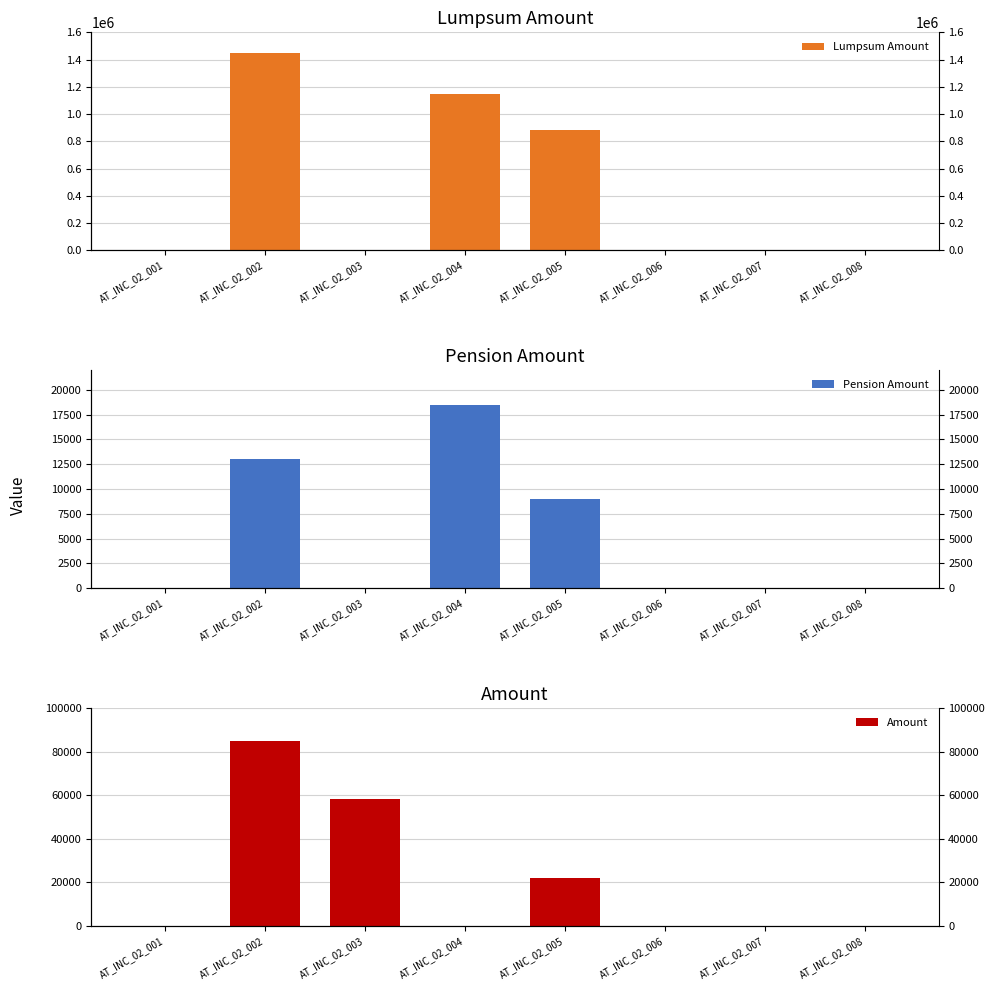

At how many categories does at least one series exceed 737567?

3